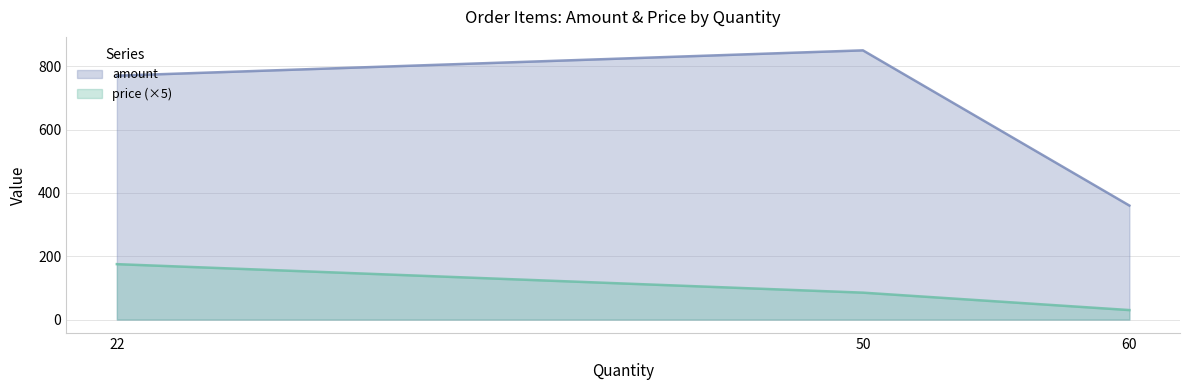

Does the chart display data point markers on the line(s)?

No